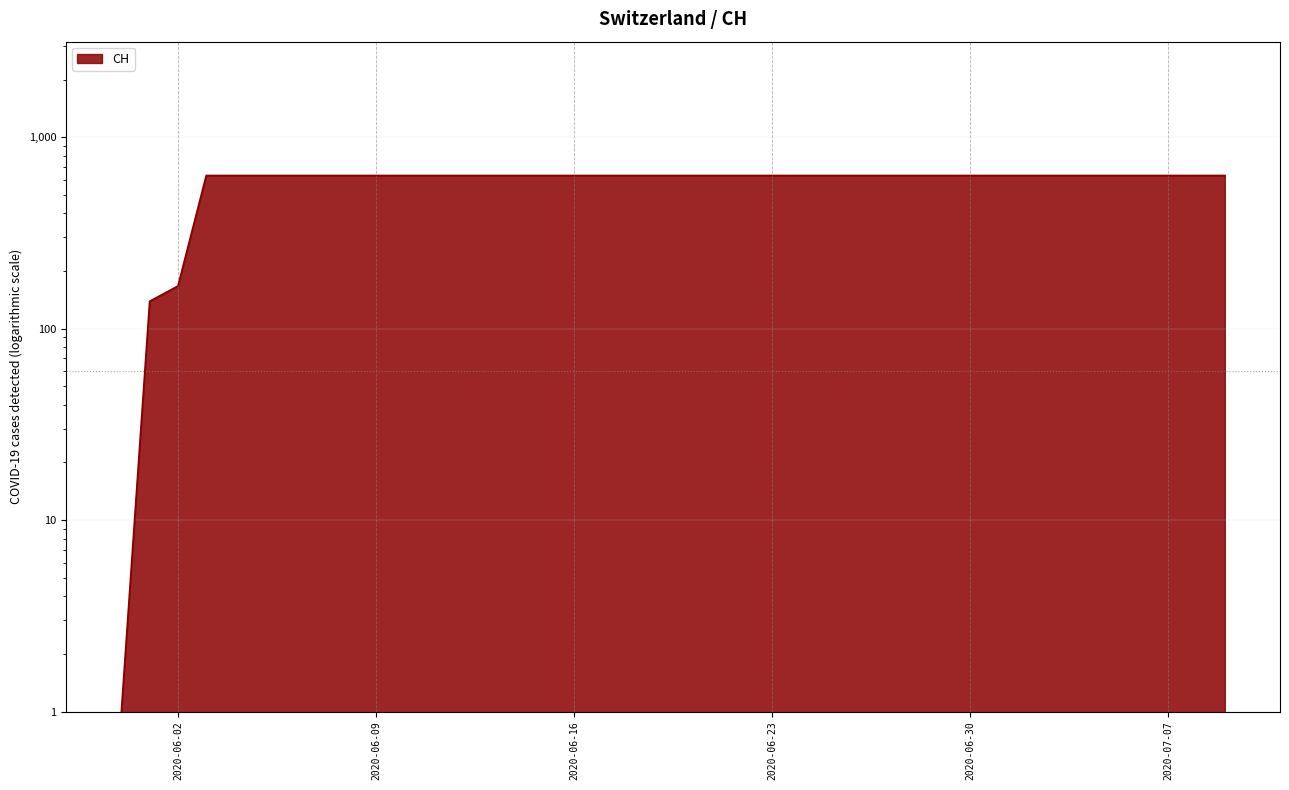

Where is the data nearest to the value 316?

2020-06-02